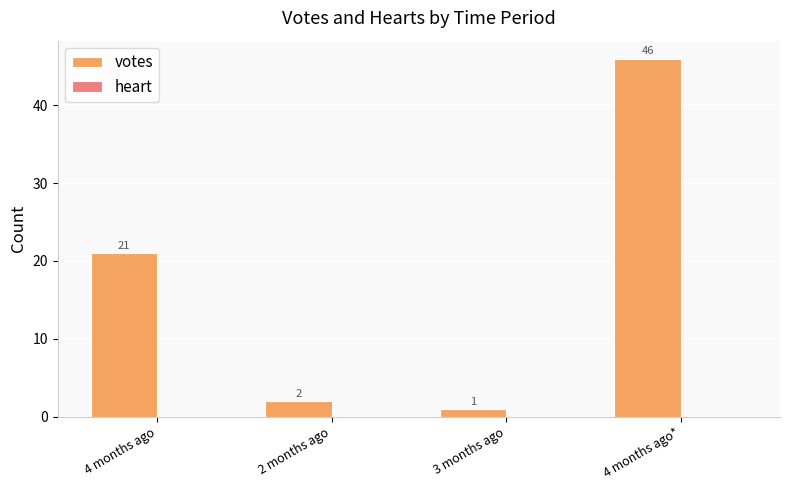

Reading right to left, what are all the values shown in this chart?

4 months ago*=46	3 months ago=1	2 months ago=2	4 months ago=21